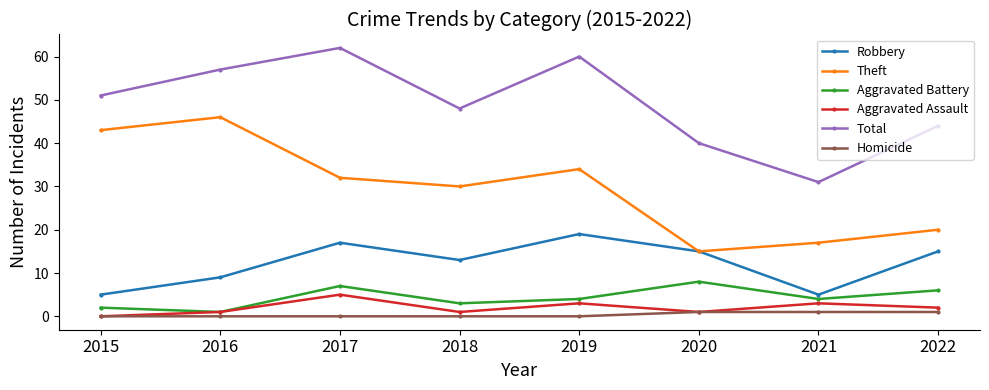

Reading right to left, what are all the values shown in this chart?

Robbery: 2022=15	2021=5	2020=15	2019=19	2018=13	2017=17	2016=9	2015=5
Theft: 2022=20	2021=17	2020=15	2019=34	2018=30	2017=32	2016=46	2015=43
Aggravated Battery: 2022=6	2021=4	2020=8	2019=4	2018=3	2017=7	2016=1	2015=2
Aggravated Assault: 2022=2	2021=3	2020=1	2019=3	2018=1	2017=5	2016=1	2015=0
Total: 2022=44	2021=31	2020=40	2019=60	2018=48	2017=62	2016=57	2015=51
Homicide: 2022=1	2021=1	2020=1	2019=0	2018=0	2017=0	2016=0	2015=0